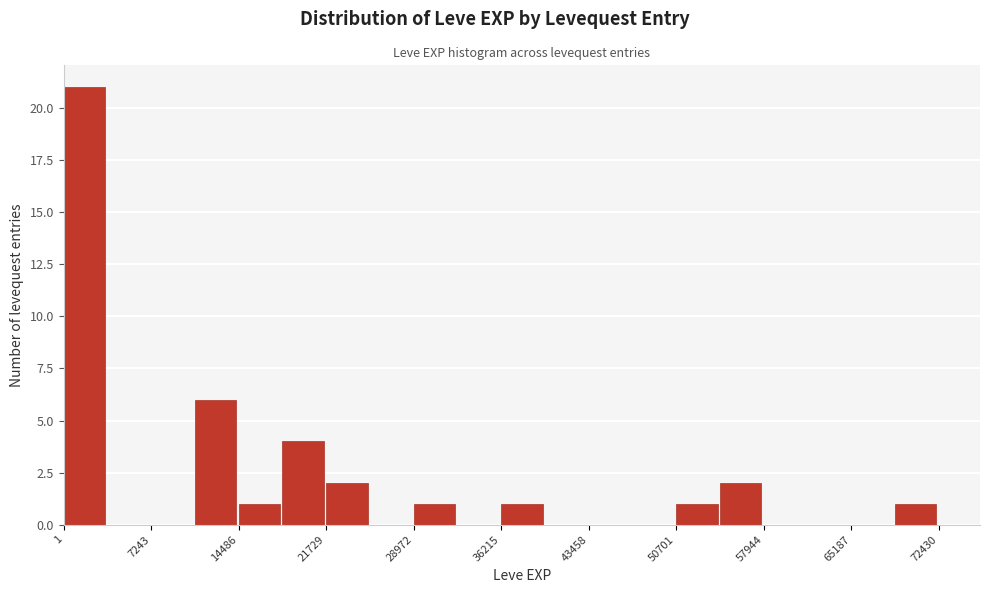

Around what value on the x-axis is the tallest bar? Give the approximate position of its centre, as read against the axis.

2000